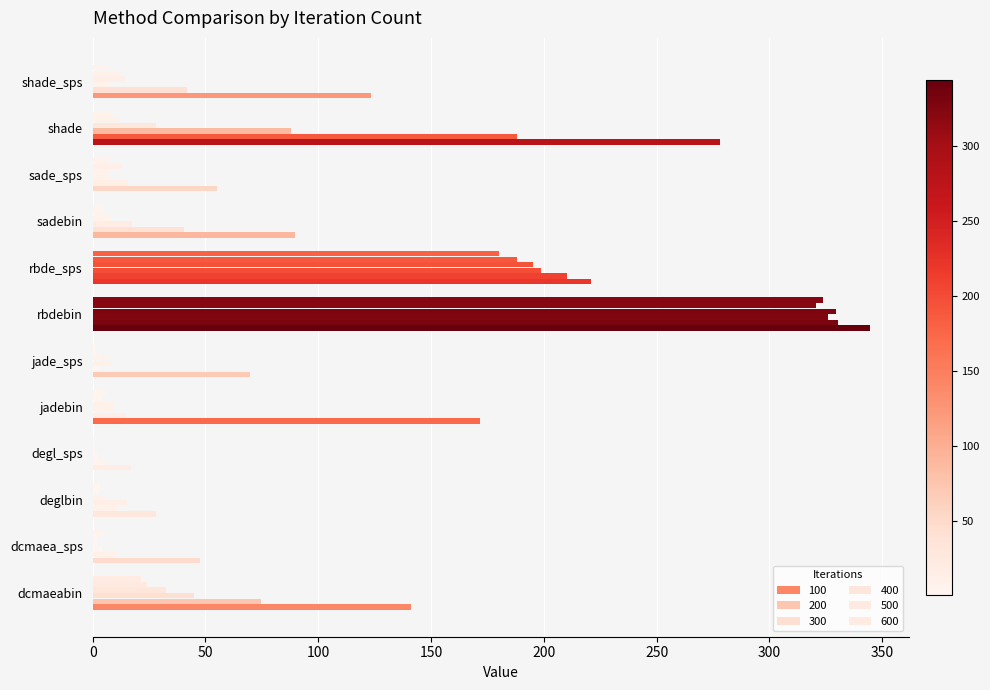

How many values in the 100 series exceed 123?

6